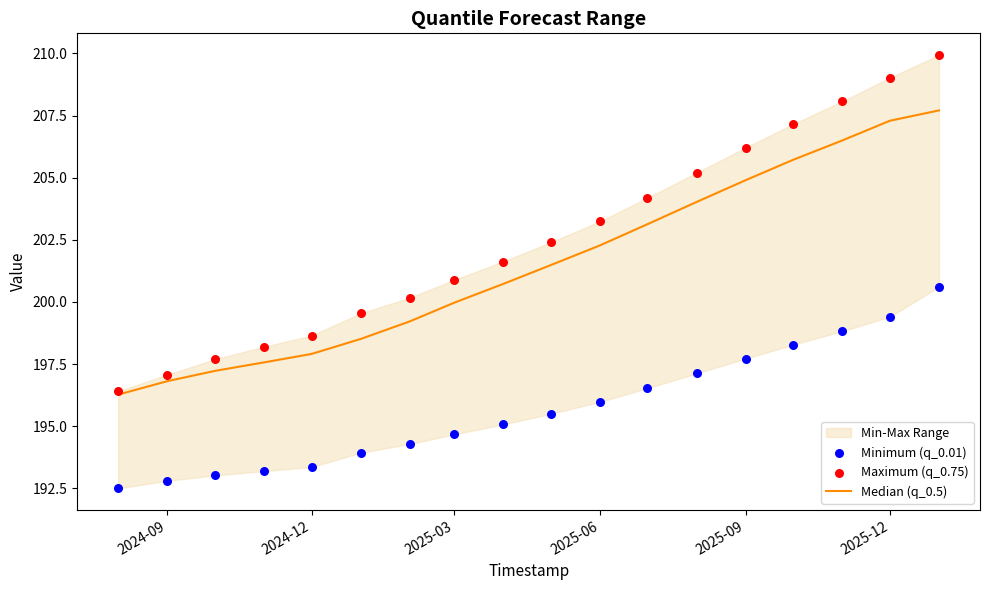

Is the value of Median (q_0.5) at 6 greater than the value of Minimum (q_0.01) at 14?

Yes